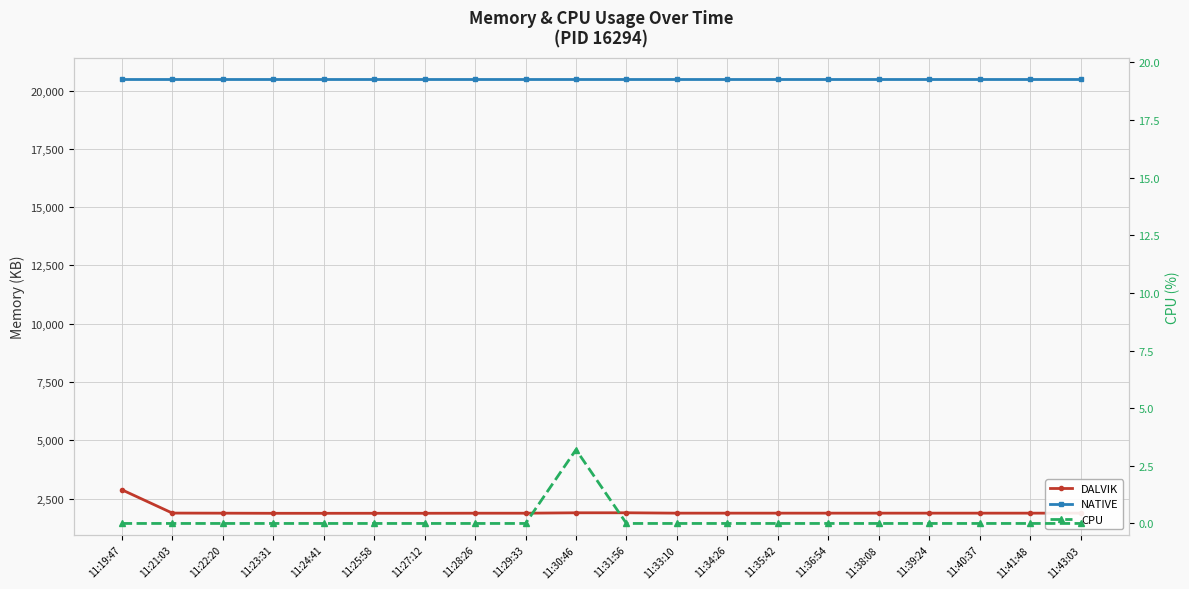

Which series has the largest range (max minus min)?

DALVIK